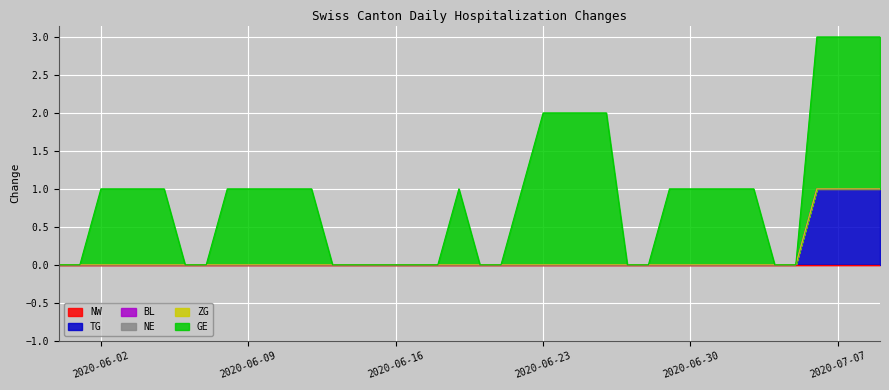

At 2020-06-19, list the series in order from smallest to largest.

NW, TG, BL, NE, ZG, GE